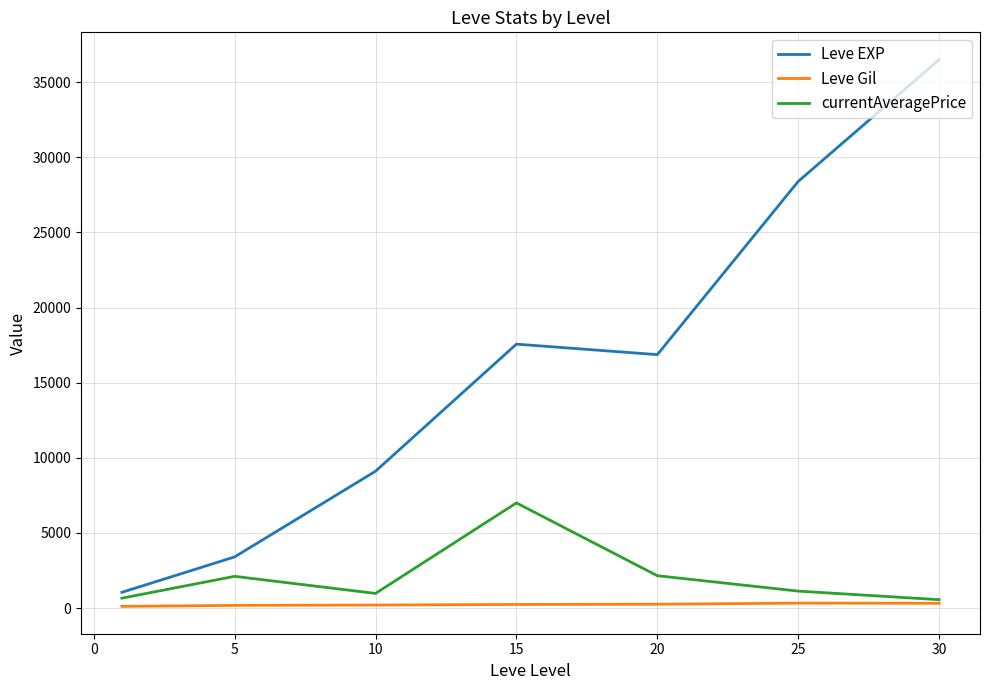

What is the minimum value for Leve Gil?

113.2